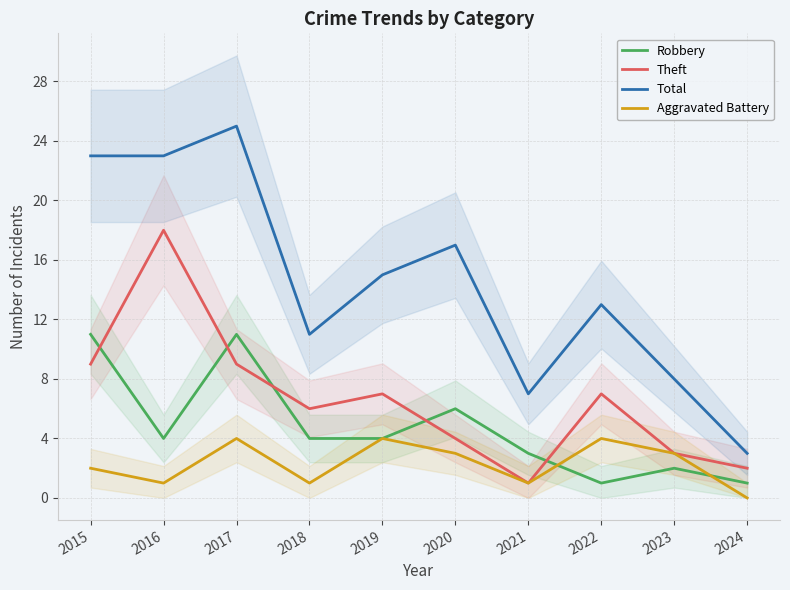

What is the value of the Robbery point at the 7th from the left?

3